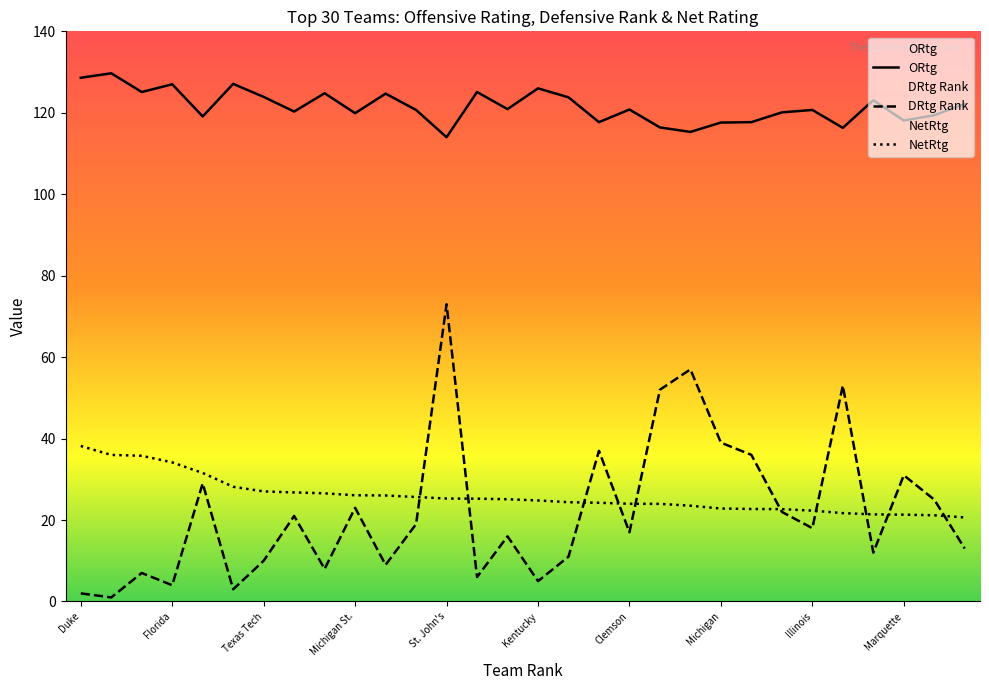

At how many categories does at least one series exceed 75?

30